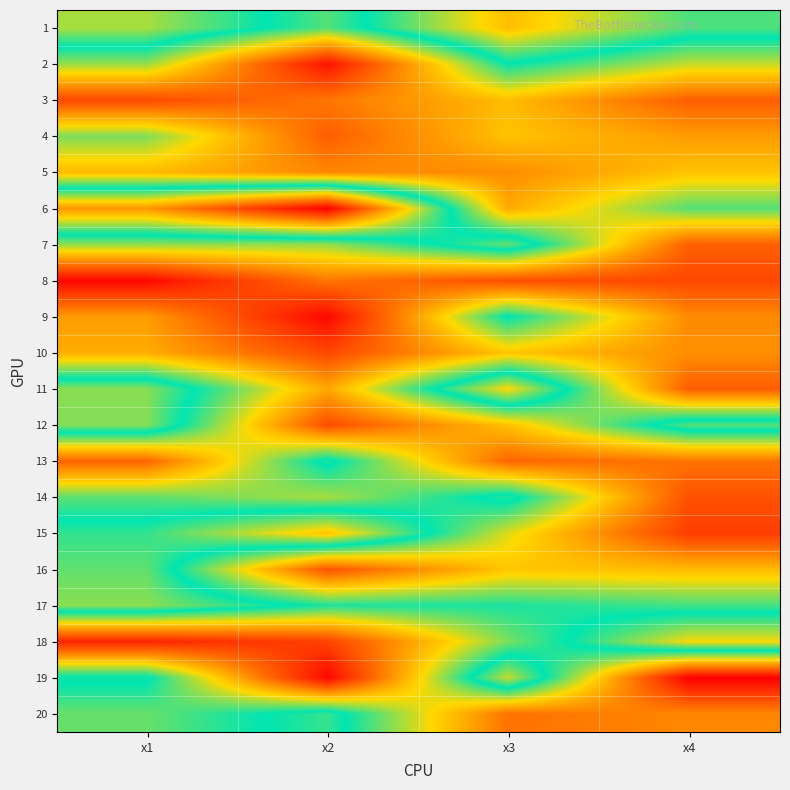

Which category has the highest value across all series?

x2